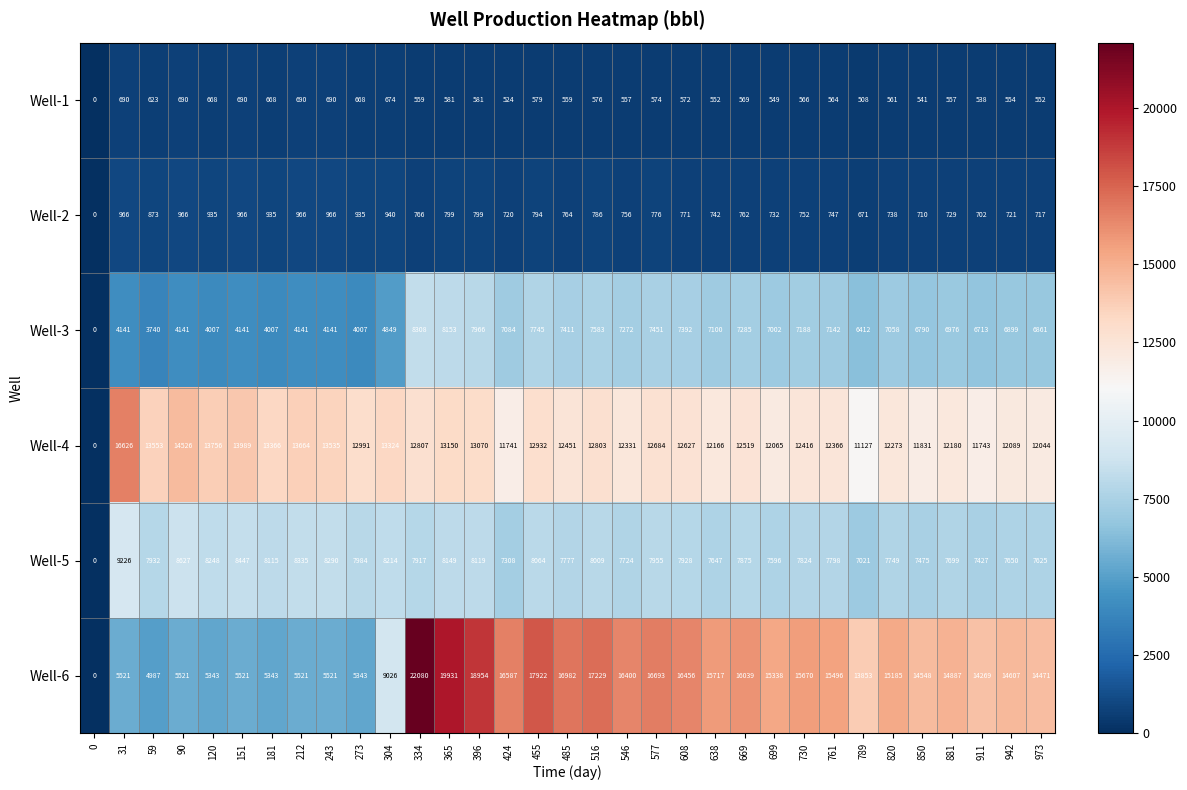

Which category has the highest value across all series?

334